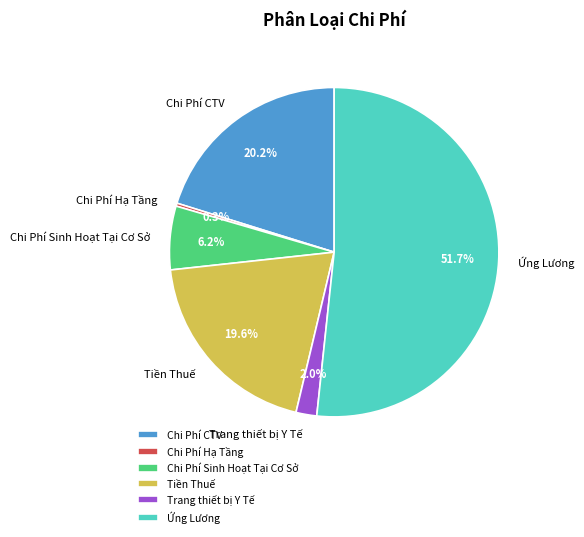

Which has a higher value, Chi Phí Sinh Hoạt Tại Cơ Sở or Trang thiết bị Y Tế?

Chi Phí Sinh Hoạt Tại Cơ Sở